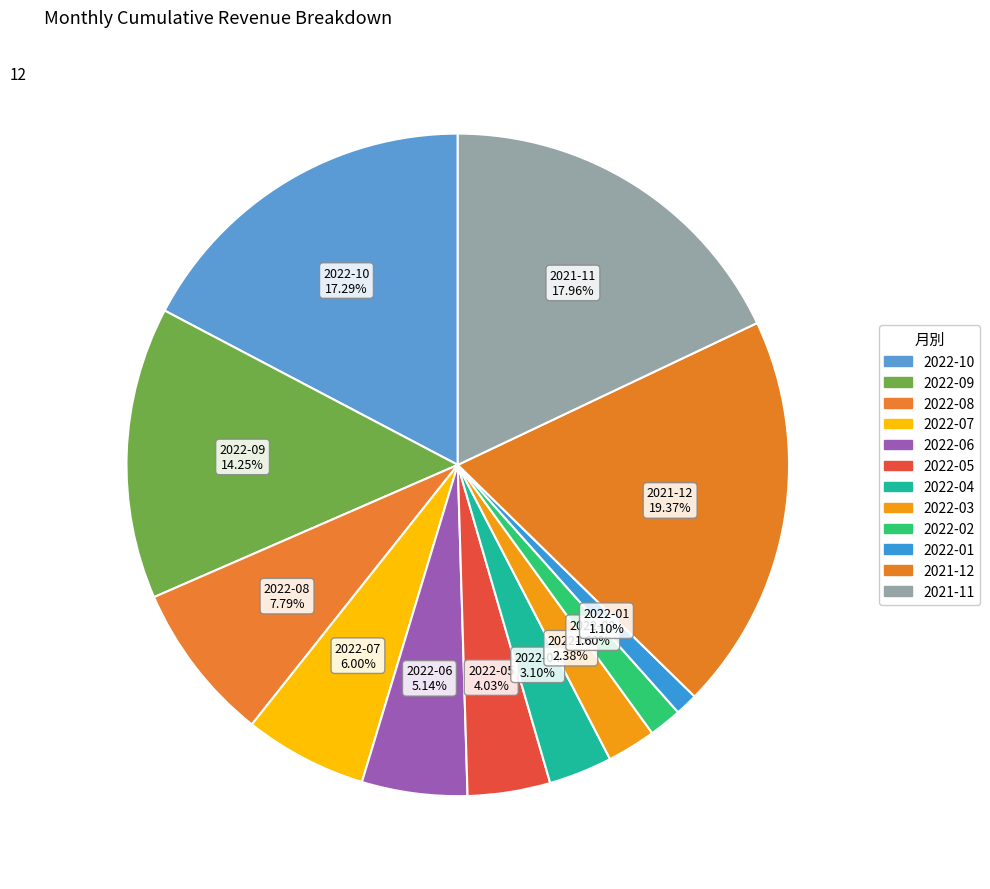

True or false: 2022-03 accounts for 13% of the total.

False